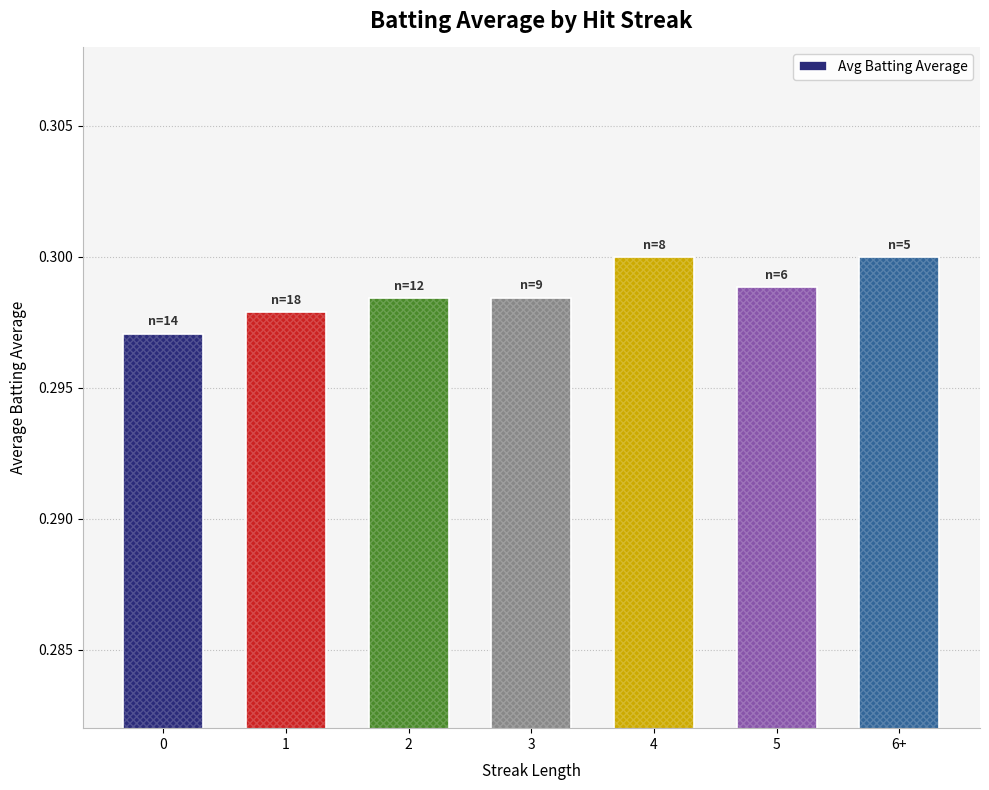

Is it true that the value at 2 is 0.2?

False